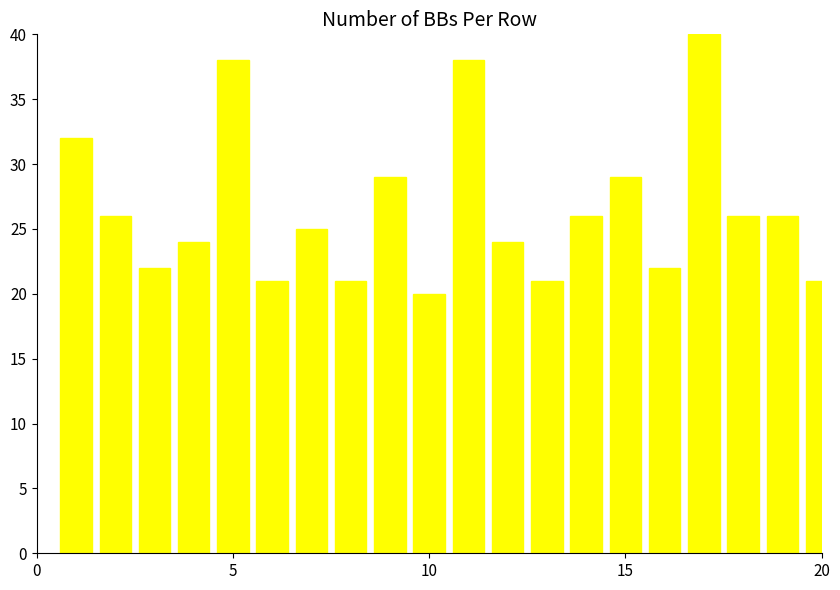

What is the difference between the maximum and minimum values?

20